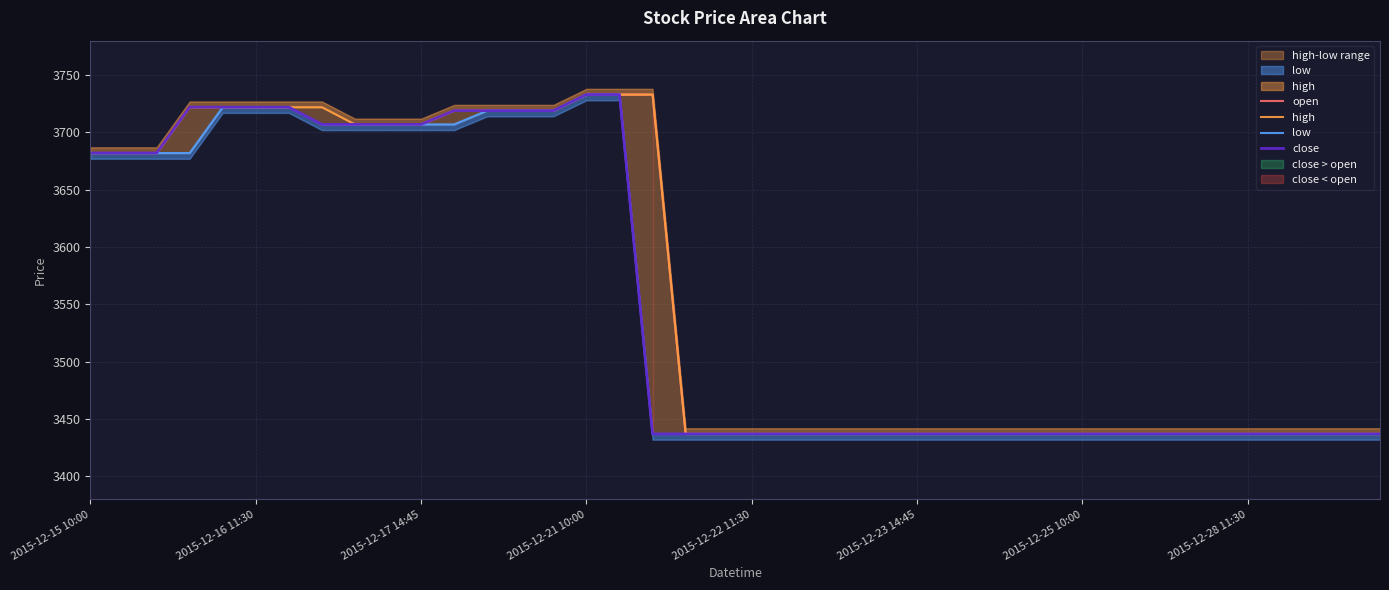

True or false: close and high cross at least once.

False